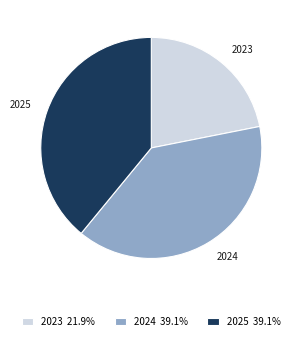

Do 2024 and 2025 together represent more than half of the pie?

Yes